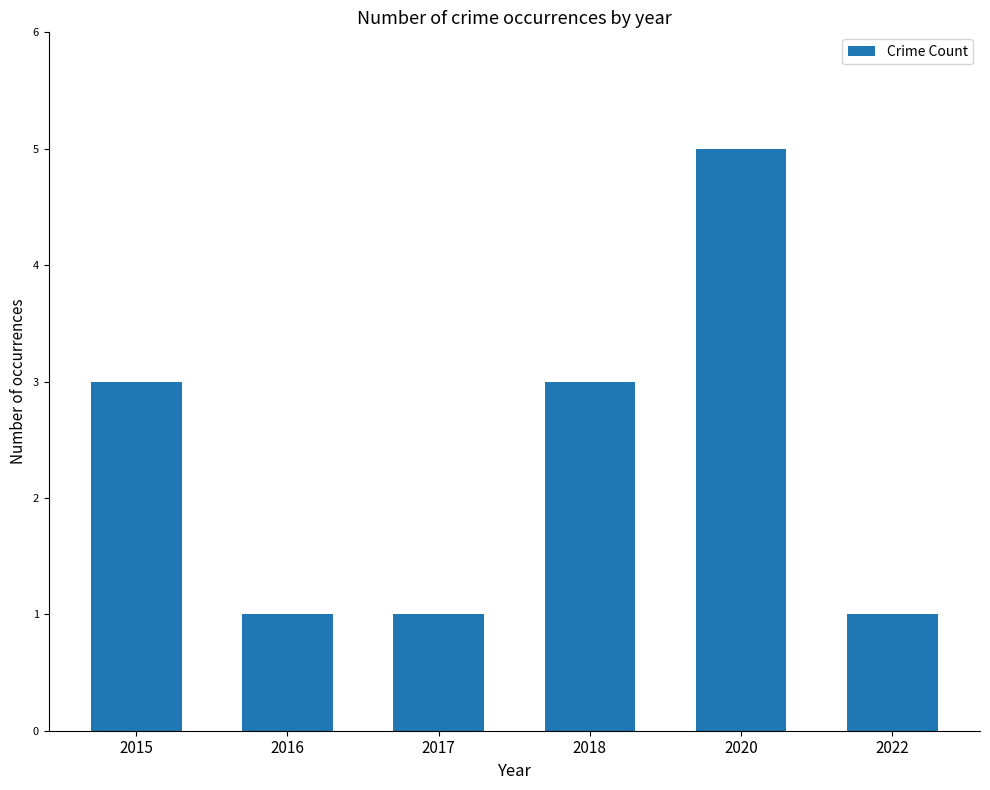

Are the bars horizontal?

No